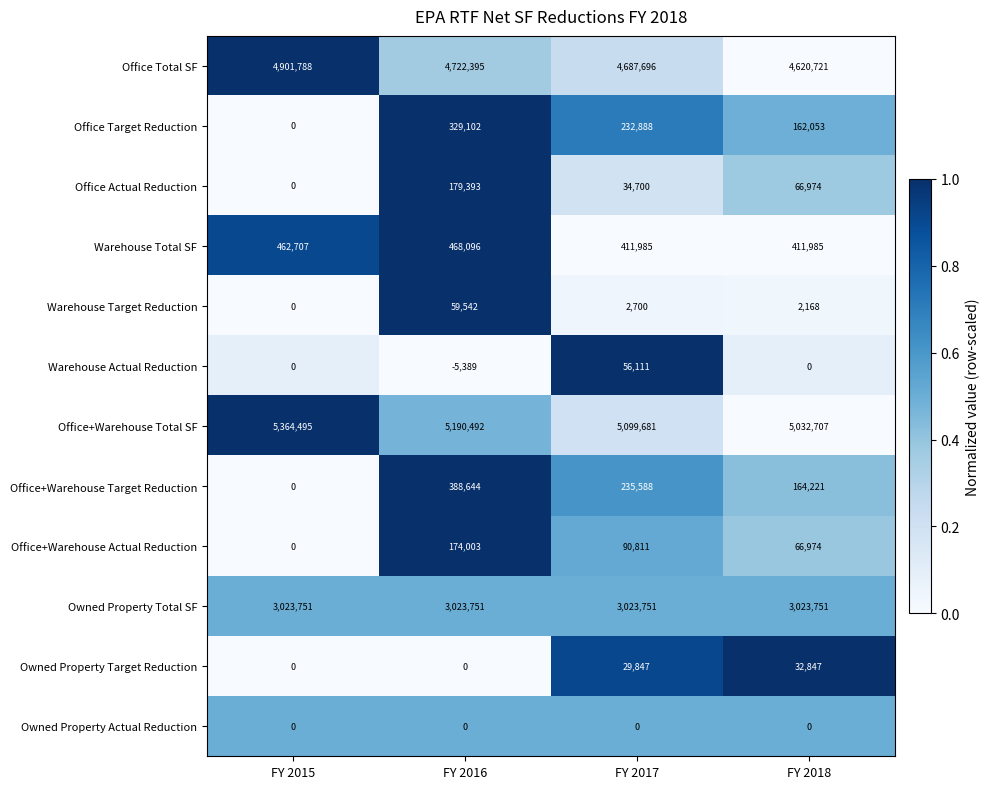

Rank the series at FY 2017 from lowest to highest value.

Owned Property Actual Reduction, Warehouse Target Reduction, Owned Property Target Reduction, Office Actual Reduction, Warehouse Actual Reduction, Office+Warehouse Actual Reduction, Office Target Reduction, Office+Warehouse Target Reduction, Warehouse Total SF, Owned Property Total SF, Office Total SF, Office+Warehouse Total SF